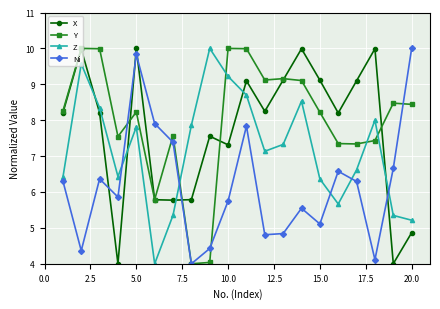

What is the value of the Y point at the 1st from the left?

8.3